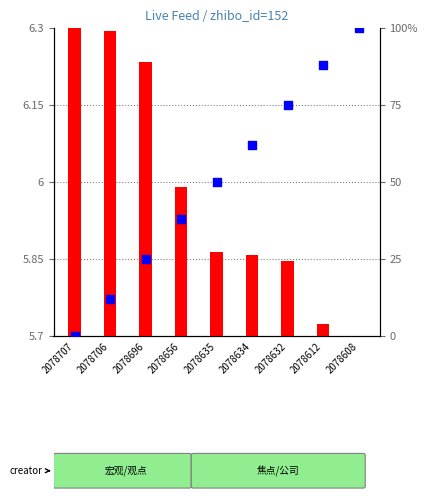

Is the value of transformed count at 2078706 greater than the value of percentile rank within the sample at 2078634?

No